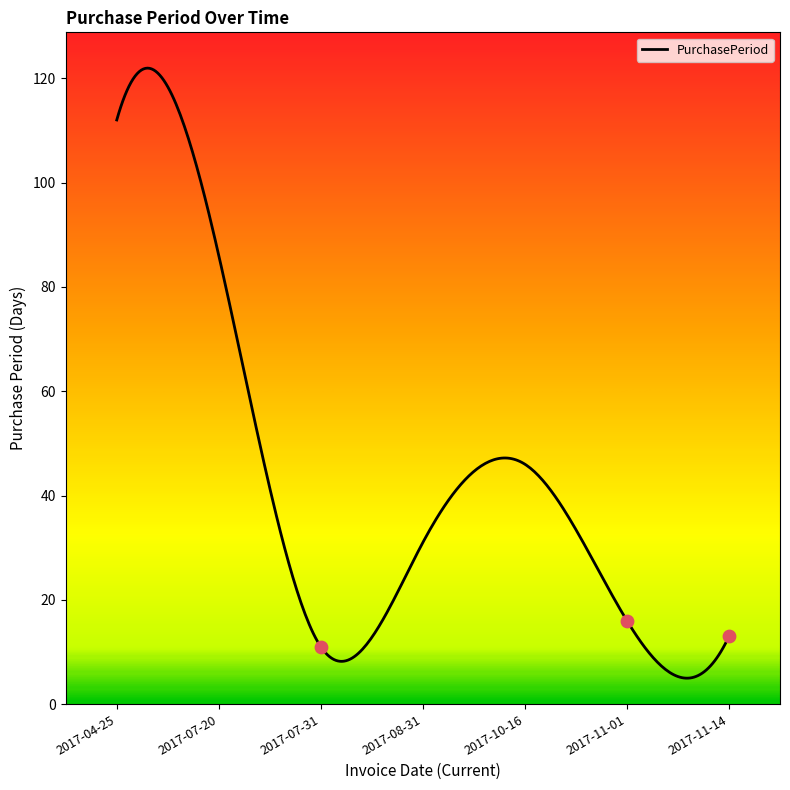

What is the ratio of the value at 2017-10-16 to the value at 2017-07-20?

0.5